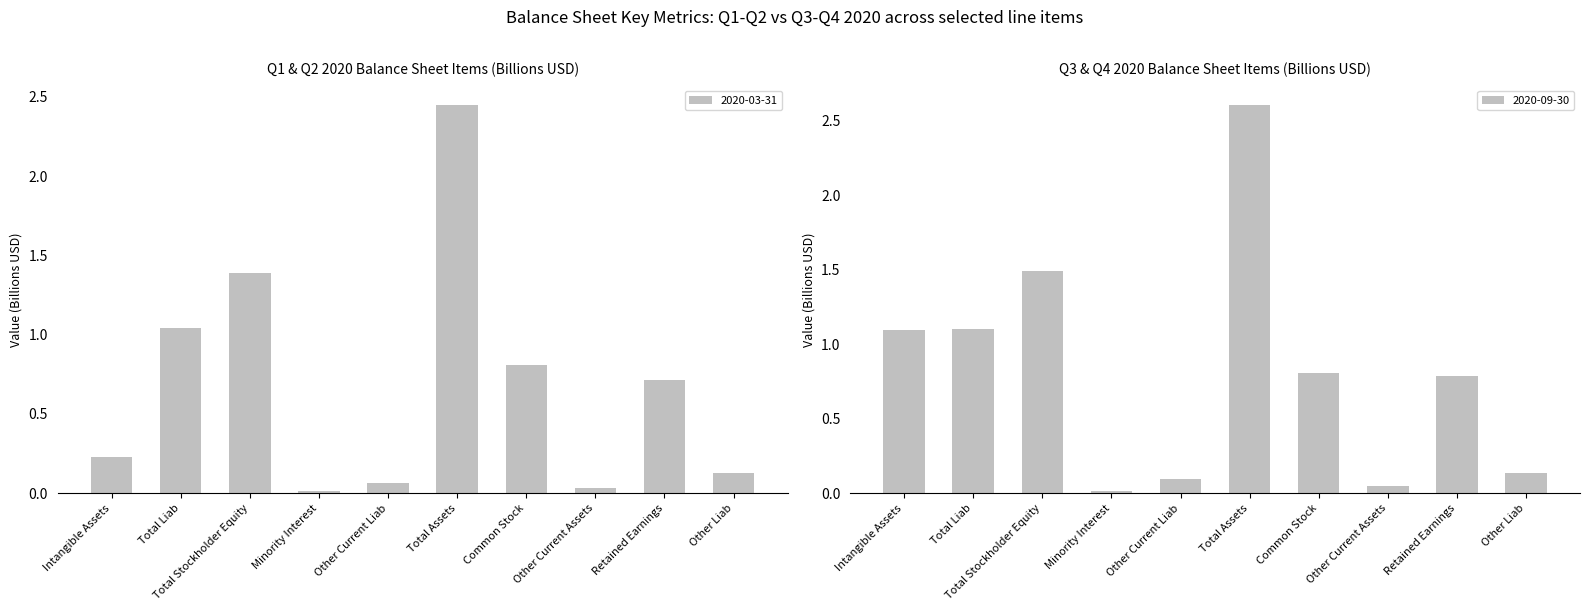

At how many categories does at least one series exceed 1?

4